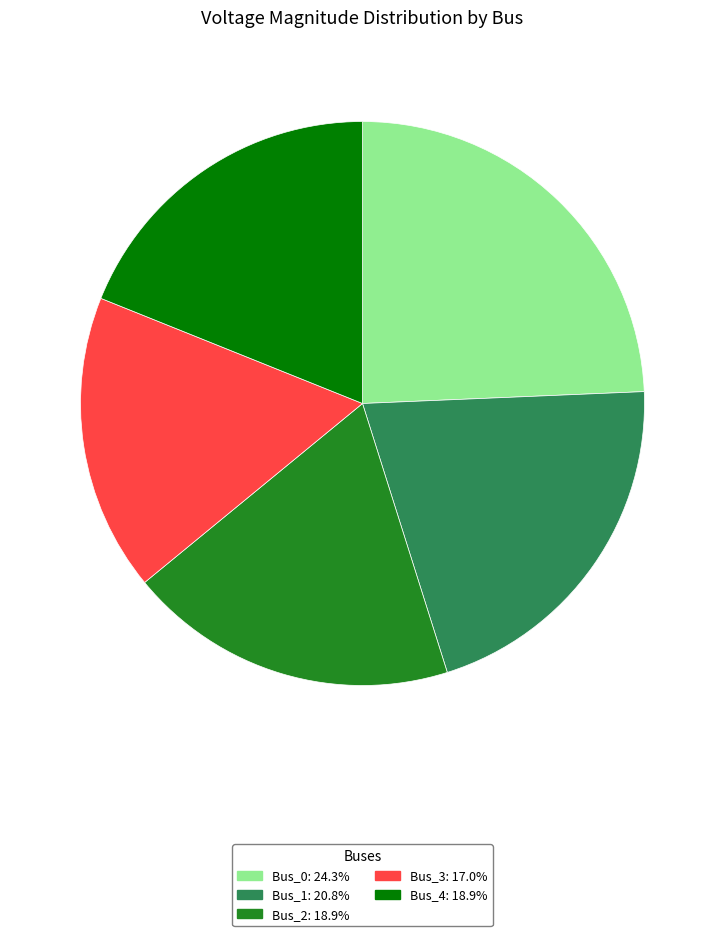

Which slice is the smallest?

Bus_3